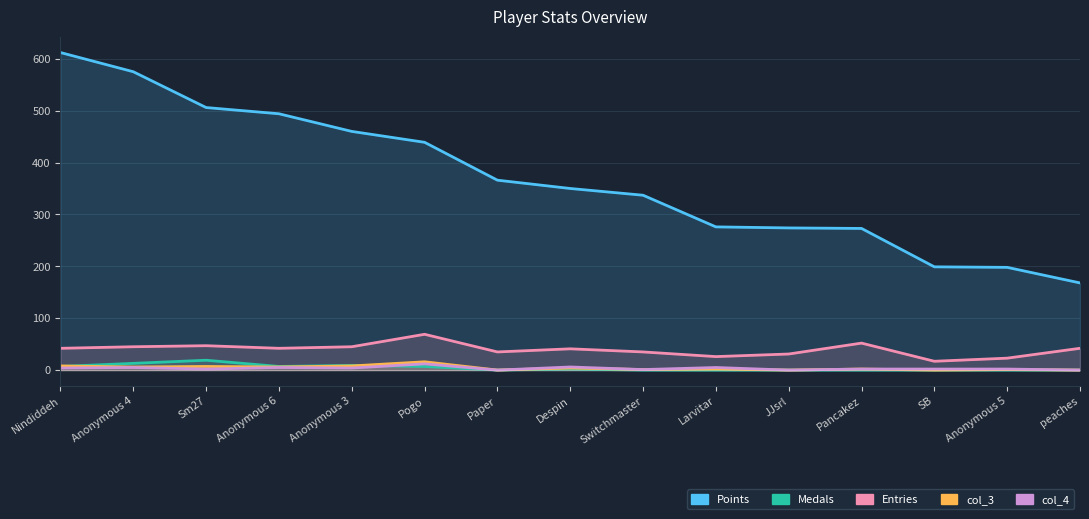

The col_4 series shows 6 at Despin. True or false?

True